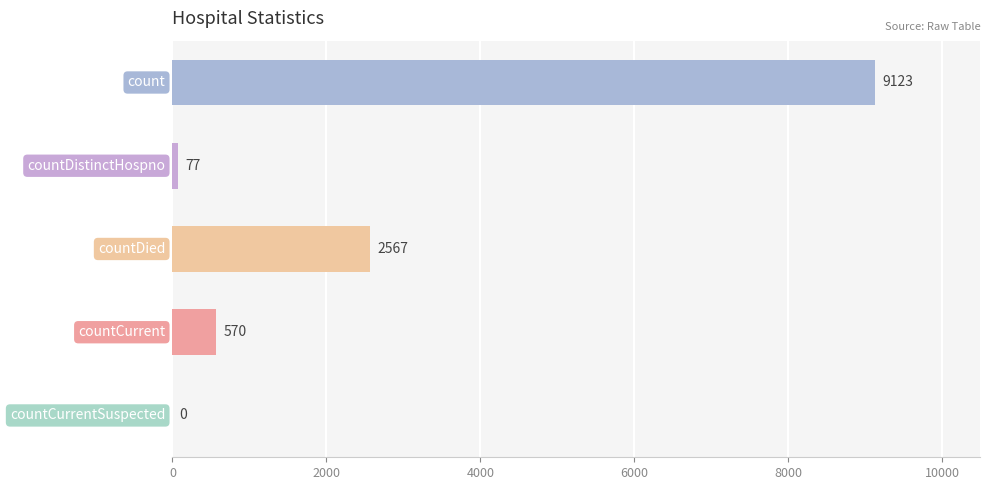

What is the maximum value shown in the chart?

9123